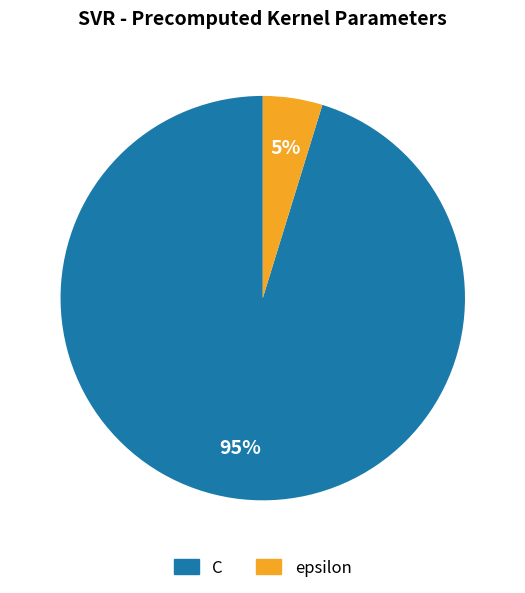

To the nearest percent, what is the difference between the C and epsilon slice percentages?

90%